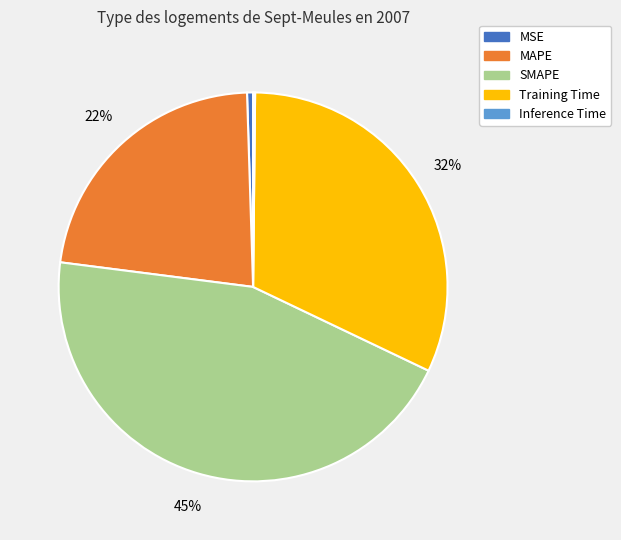

To the nearest percent, what portion does MAPE represent?

22%